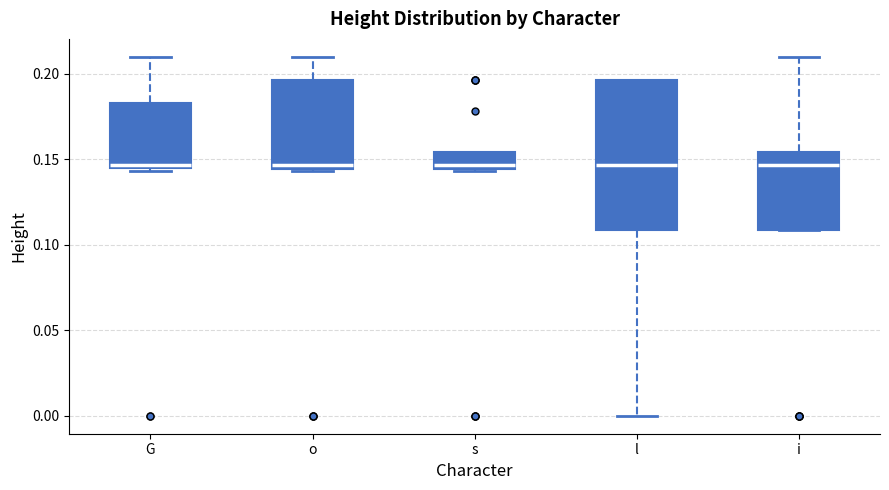

Which box is the tallest, from its lower edge to its upper edge?

l